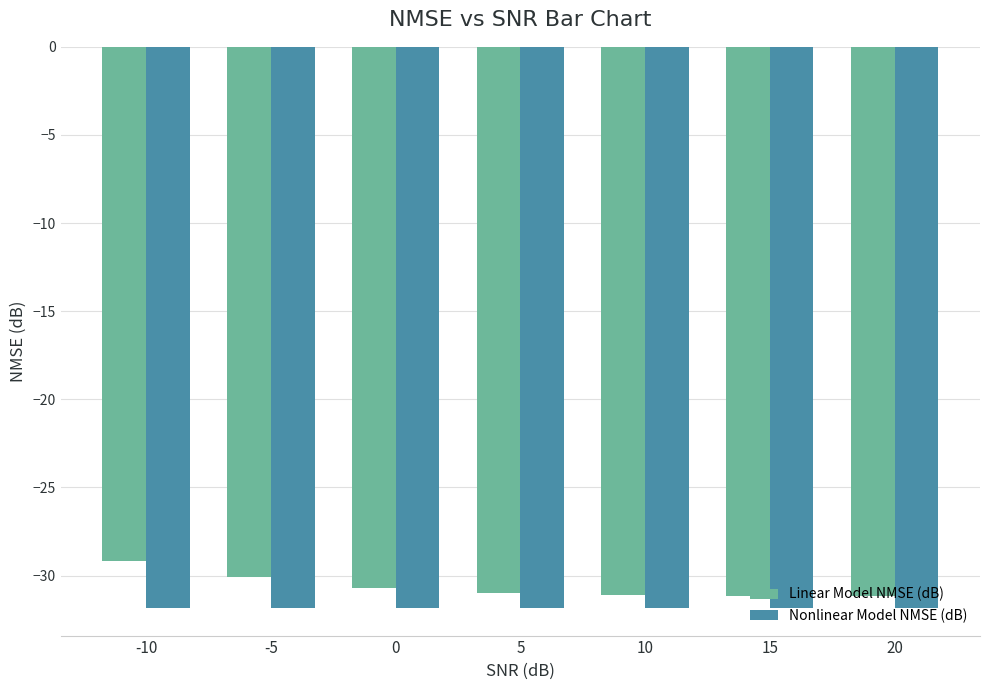

What is the difference between the highest and lowest values at -10?

2.6